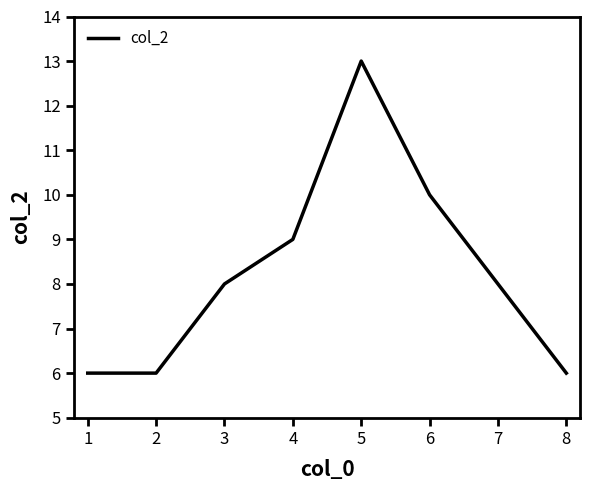

True or false: the data has more than 1 interior local peaks.

False